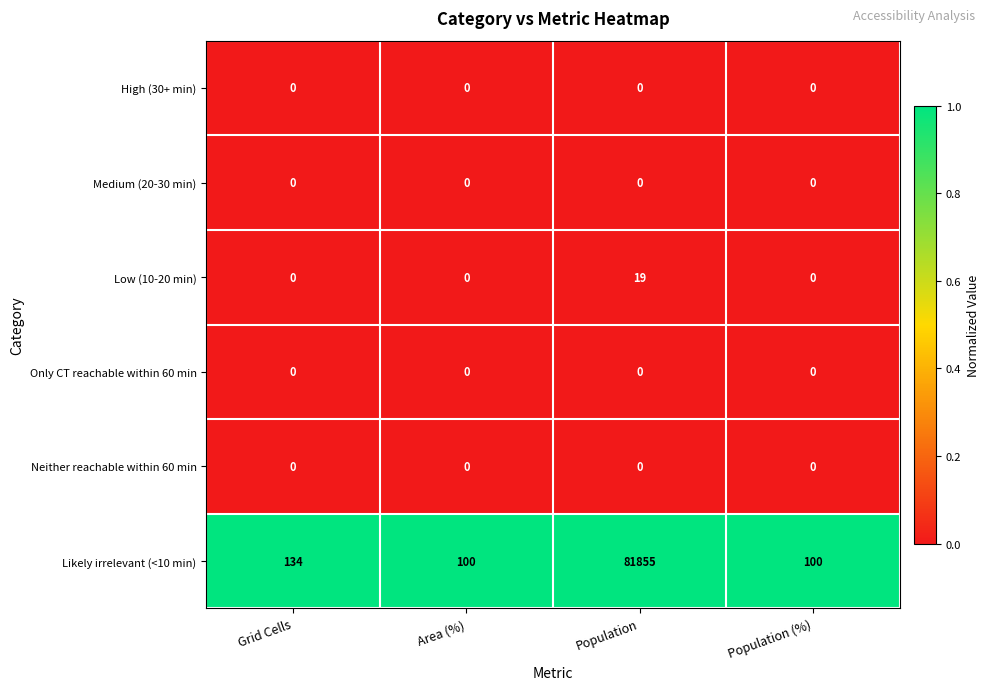

Reading right to left, what are all the values shown in this chart?

High (30+ min): Population (%)=0	Population=0	Area (%)=0	Grid Cells=0
Medium (20-30 min): Population (%)=0	Population=0	Area (%)=0	Grid Cells=0
Low (10-20 min): Population (%)=0	Population=19	Area (%)=0	Grid Cells=0
Only CT reachable within 60 min: Population (%)=0	Population=0	Area (%)=0	Grid Cells=0
Neither reachable within 60 min: Population (%)=0	Population=0	Area (%)=0	Grid Cells=0
Likely irrelevant (<10 min): Population (%)=100	Population=81855	Area (%)=100	Grid Cells=134